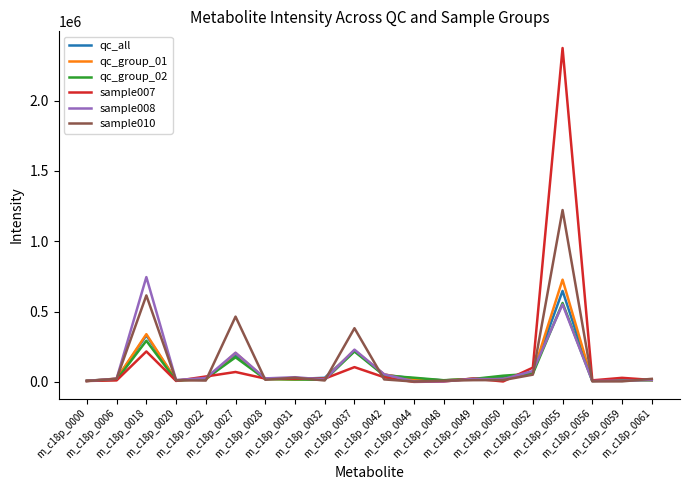

What is the highest value of the qc_all series?

646761